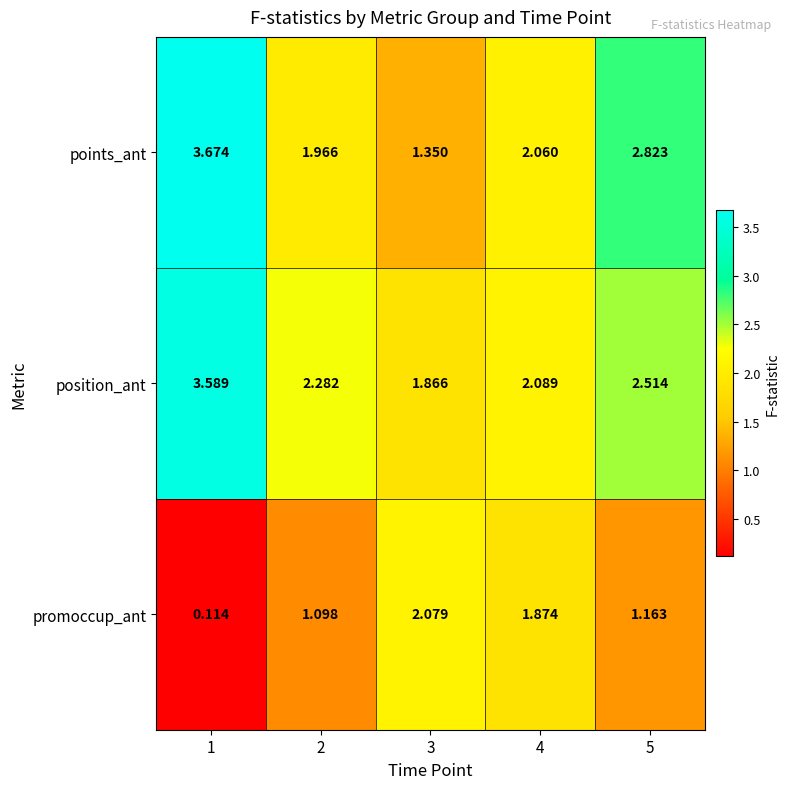

At which category is the sum across all series the highest?

1